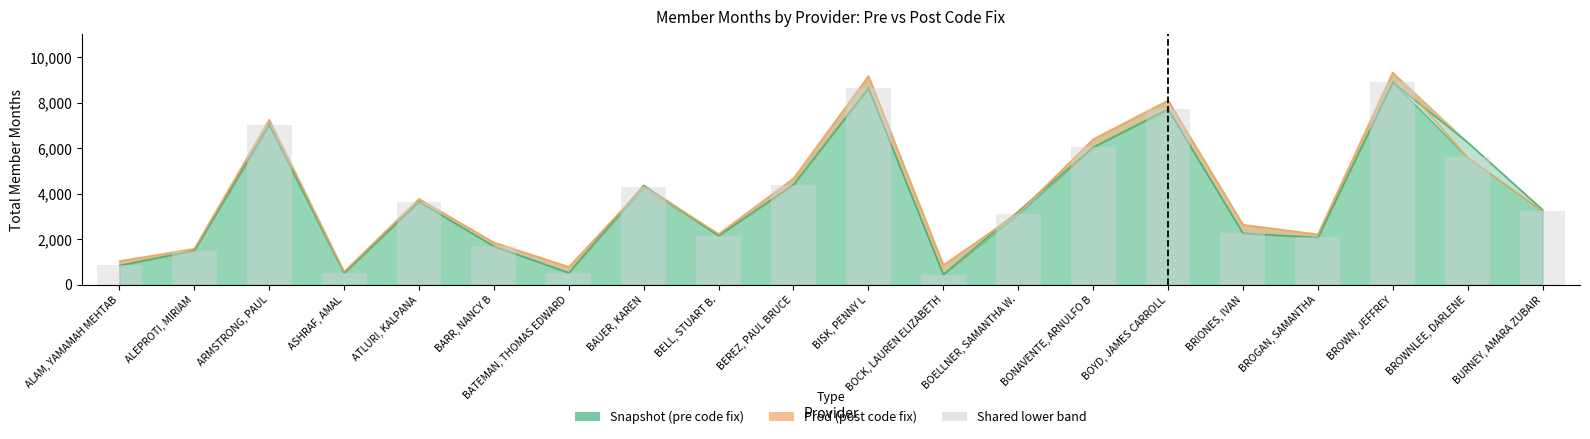

What is the sum of all Snapshot (pre code fix) values?

75712